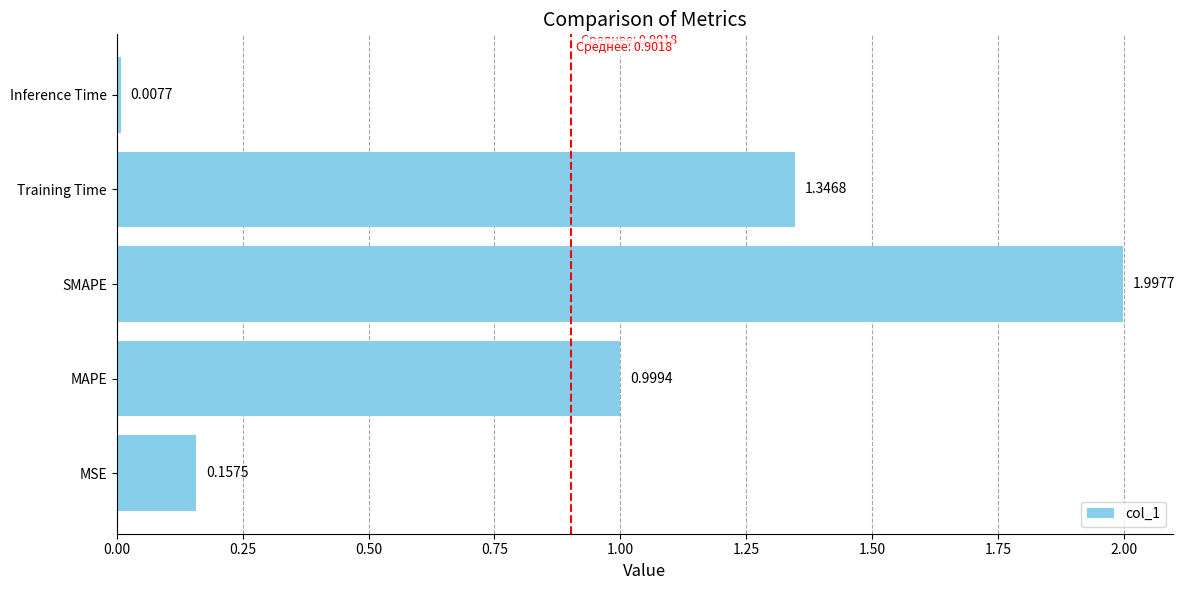

What is the average value?

0.9